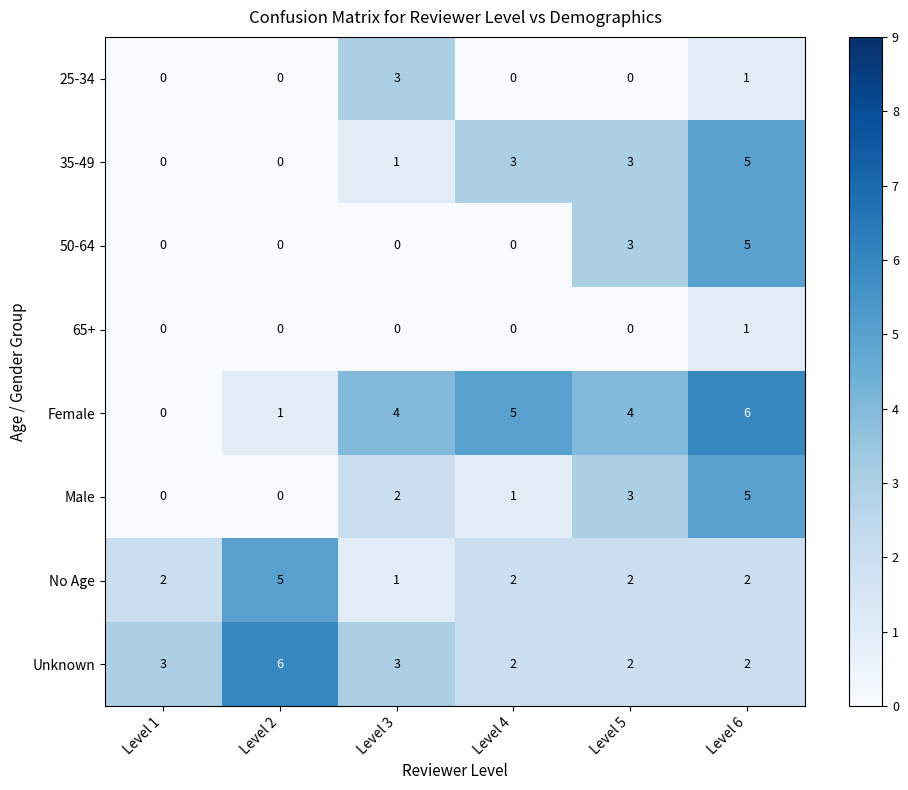

Where is 25-34 nearest to the value 1?

Level 6